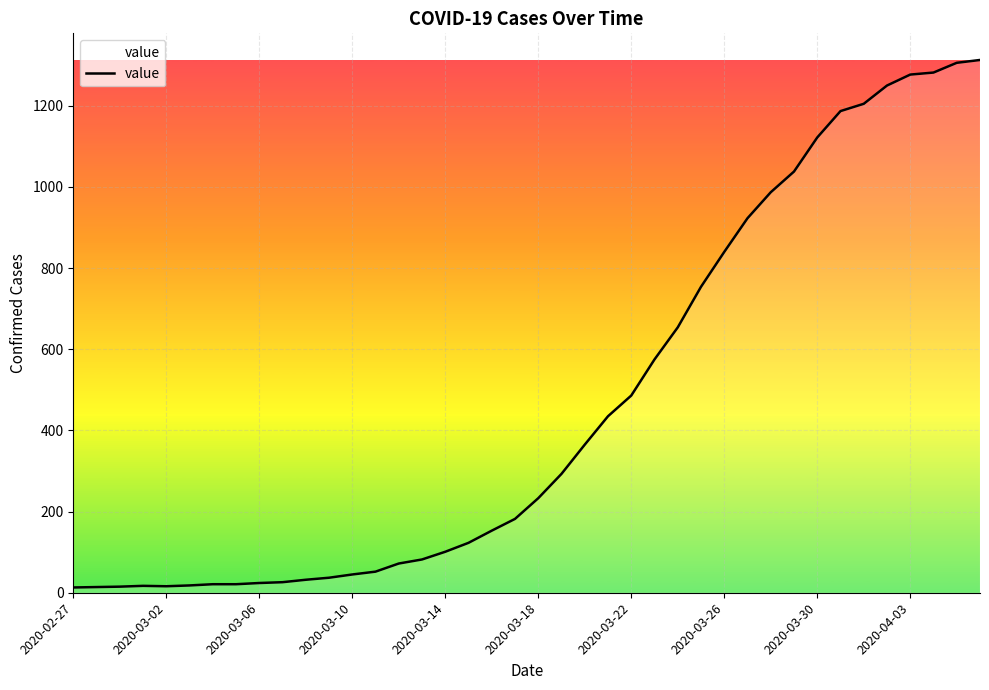

What is the difference between the maximum and minimum values?

1300